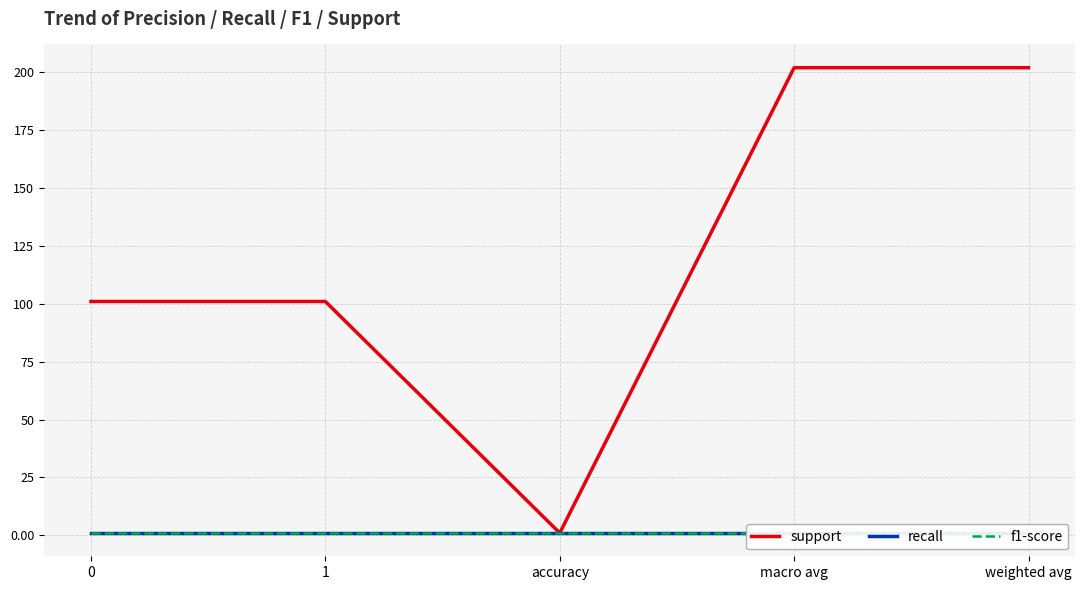

True or false: recall has a value of 1.0 at accuracy.

True